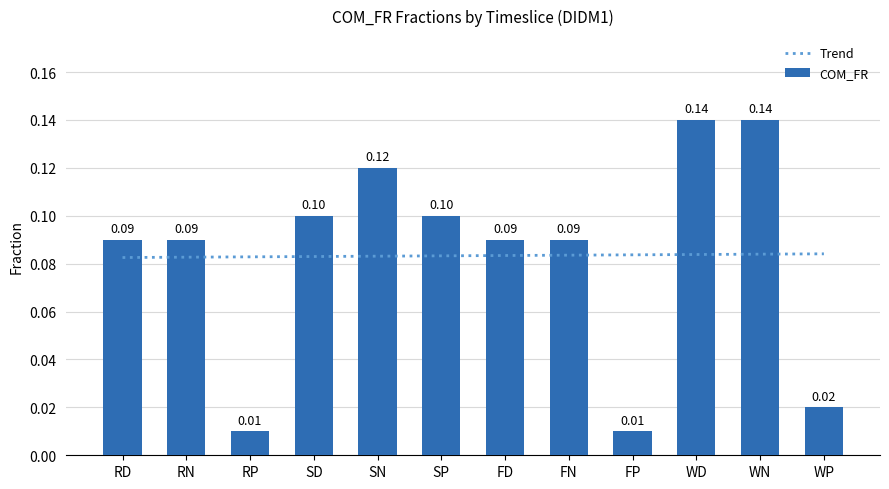

Reading right to left, transcribe all the data shown in this chart.

Trend: WP=0.1	WN=0.1	WD=0.1	FP=0.1	FN=0.1	FD=0.1	SP=0.1	SN=0.1	SD=0.1	RP=0.1	RN=0.1	RD=0.1
COM_FR: WP=0.0	WN=0.1	WD=0.1	FP=0.0	FN=0.1	FD=0.1	SP=0.1	SN=0.1	SD=0.1	RP=0.0	RN=0.1	RD=0.1